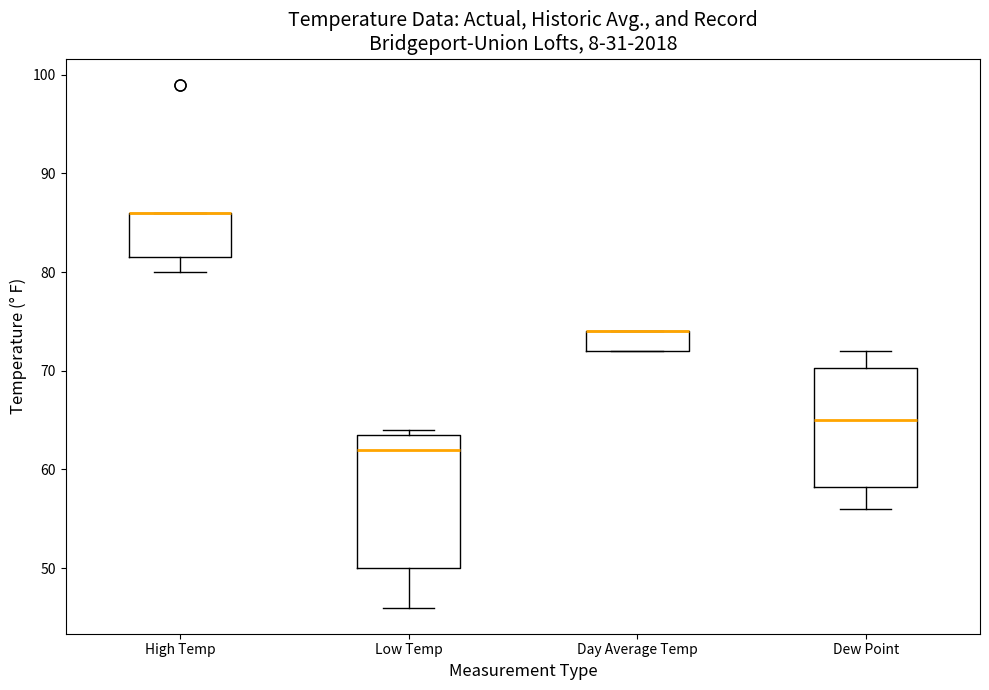

Reading left to right, read every box against the y-axis: the position of its median line, the range the box covers, and the ends of its whiskers. The values are not printed on the chart, so give them approximately, as read against the axis.

High Temp: median 86 (drawn on the box's upper edge), box 82 to 86, whiskers 80 to 86
Low Temp: median 62, box 50 to 64, whiskers 46 to 64 (just above the box's upper edge)
Day Average Temp: median 74 (drawn on the box's upper edge), box 72 to 74, whiskers 72 to 74
Dew Point: median 65, box 58 to 70, whiskers 56 to 72